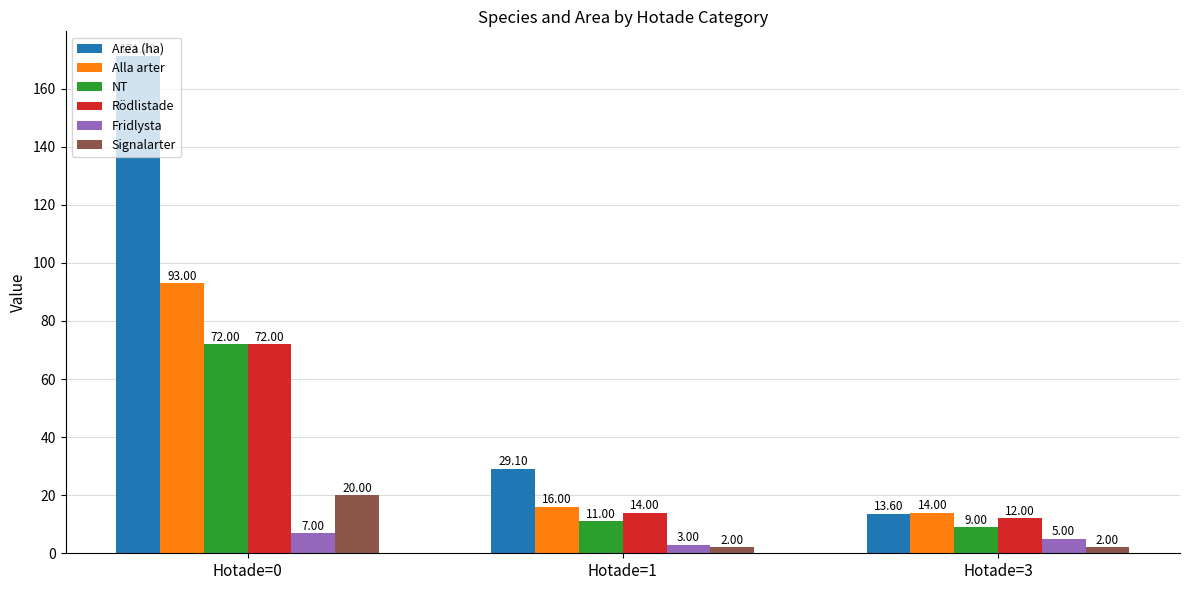

Which category has the highest value in the Fridlysta series?

Hotade=0